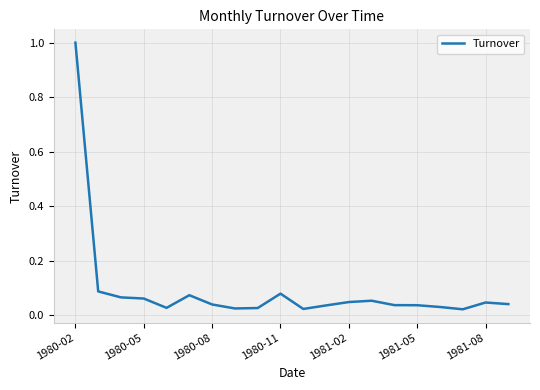

What is the greatest value displayed?

1.0